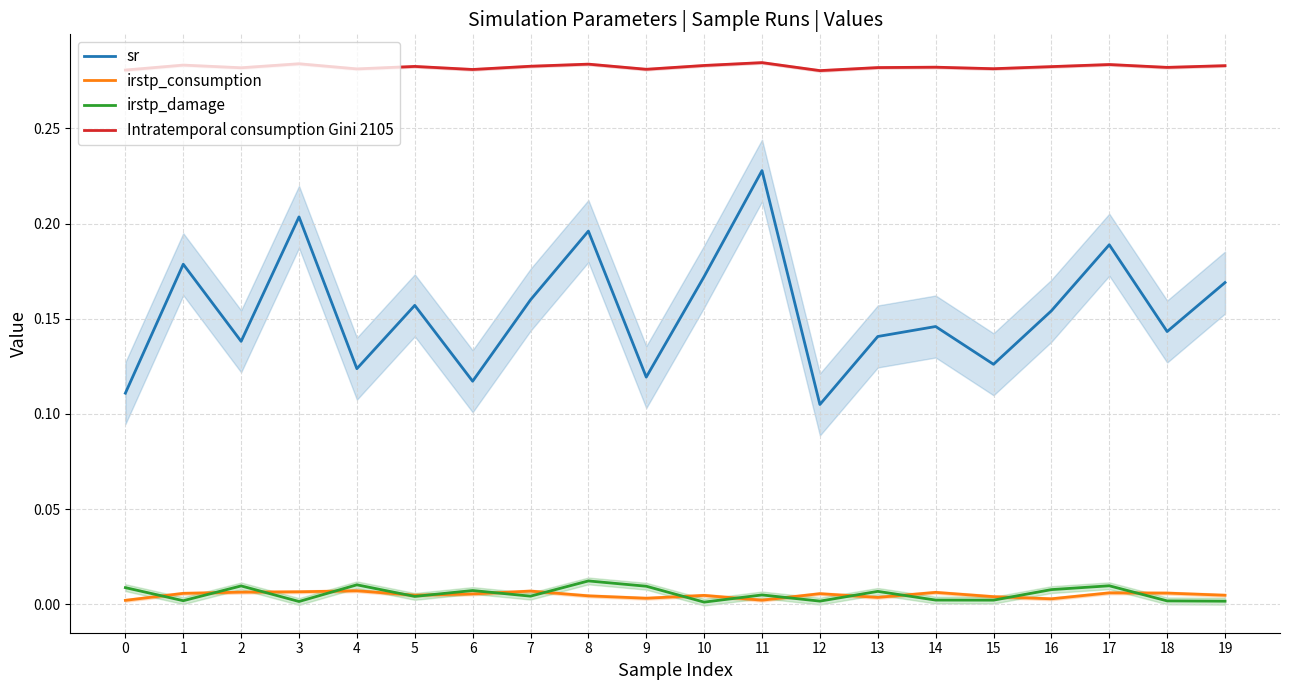

Reading right to left, transcribe all the data shown in this chart.

sr: 19=0.2	18=0.1	17=0.2	16=0.2	15=0.1	14=0.1	13=0.1	12=0.1	11=0.2	10=0.2	9=0.1	8=0.2	7=0.2	6=0.1	5=0.2	4=0.1	3=0.2	2=0.1	1=0.2	0=0.1
irstp_consumption: 19=0.0	18=0.0	17=0.0	16=0.0	15=0.0	14=0.0	13=0.0	12=0.0	11=0.0	10=0.0	9=0.0	8=0.0	7=0.0	6=0.0	5=0.0	4=0.0	3=0.0	2=0.0	1=0.0	0=0.0
irstp_damage: 19=0.0	18=0.0	17=0.0	16=0.0	15=0.0	14=0.0	13=0.0	12=0.0	11=0.0	10=0.0	9=0.0	8=0.0	7=0.0	6=0.0	5=0.0	4=0.0	3=0.0	2=0.0	1=0.0	0=0.0
Intratemporal consumption Gini 2105: 19=0.3	18=0.3	17=0.3	16=0.3	15=0.3	14=0.3	13=0.3	12=0.3	11=0.3	10=0.3	9=0.3	8=0.3	7=0.3	6=0.3	5=0.3	4=0.3	3=0.3	2=0.3	1=0.3	0=0.3